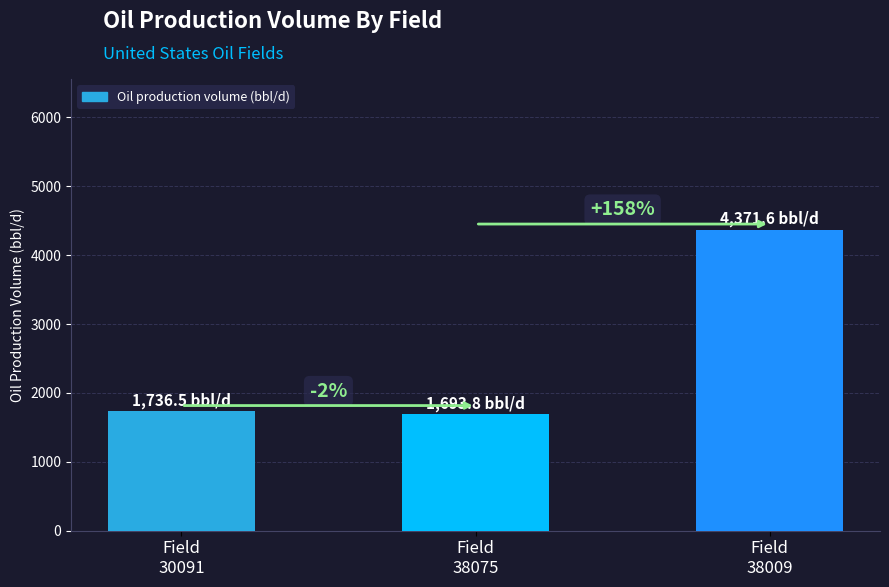

What is the difference between the maximum and minimum values?

2677.8